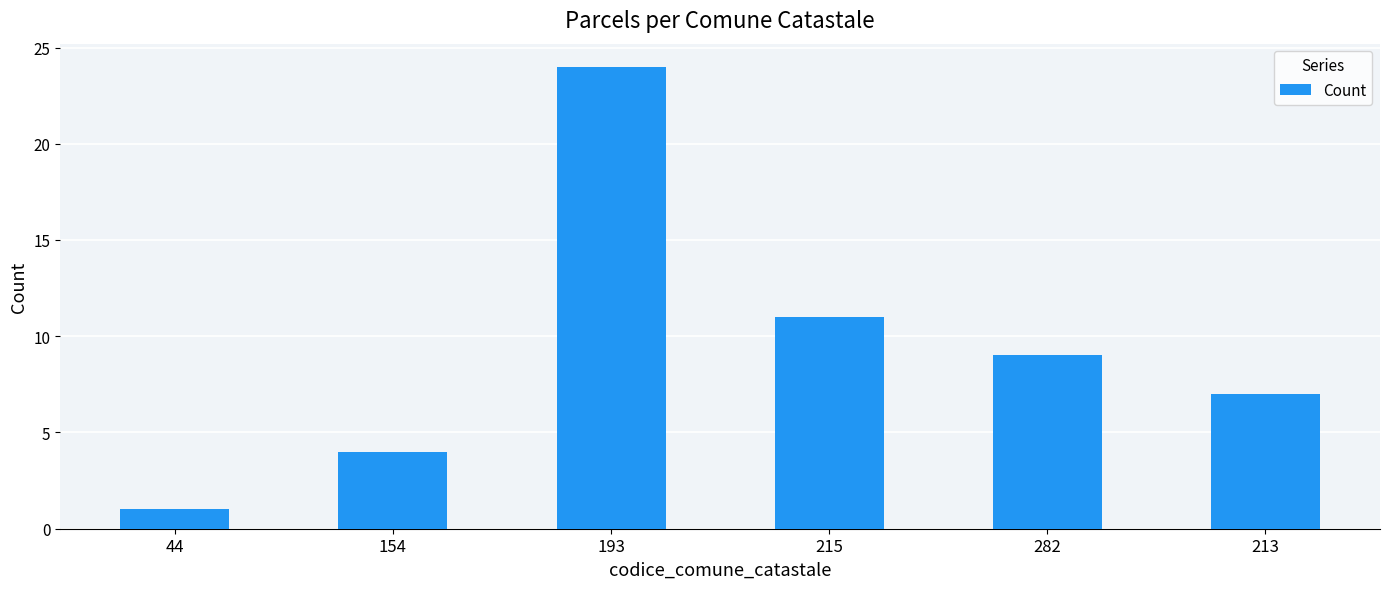

What is the label of the 1st bar from the right?

213